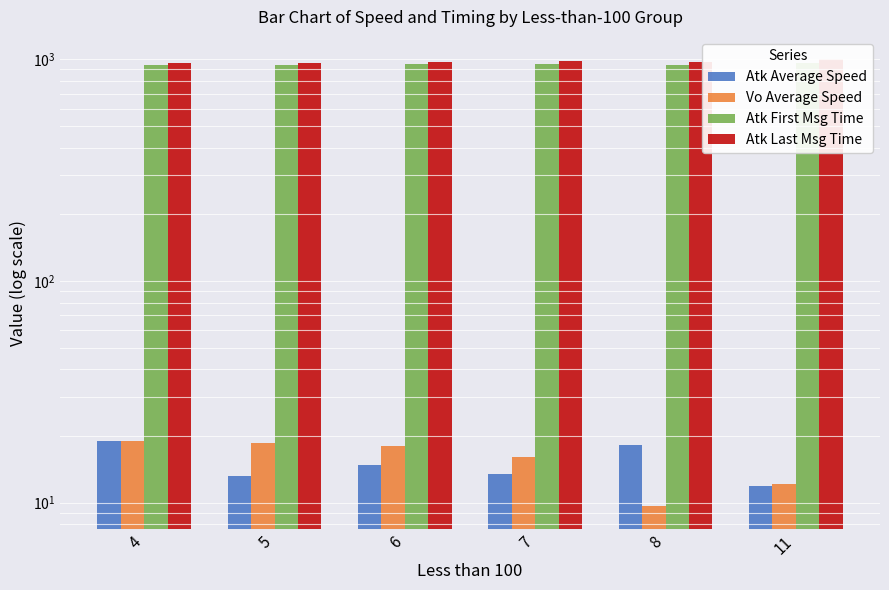

Where is Atk Last Msg Time nearest to the value 981?

7